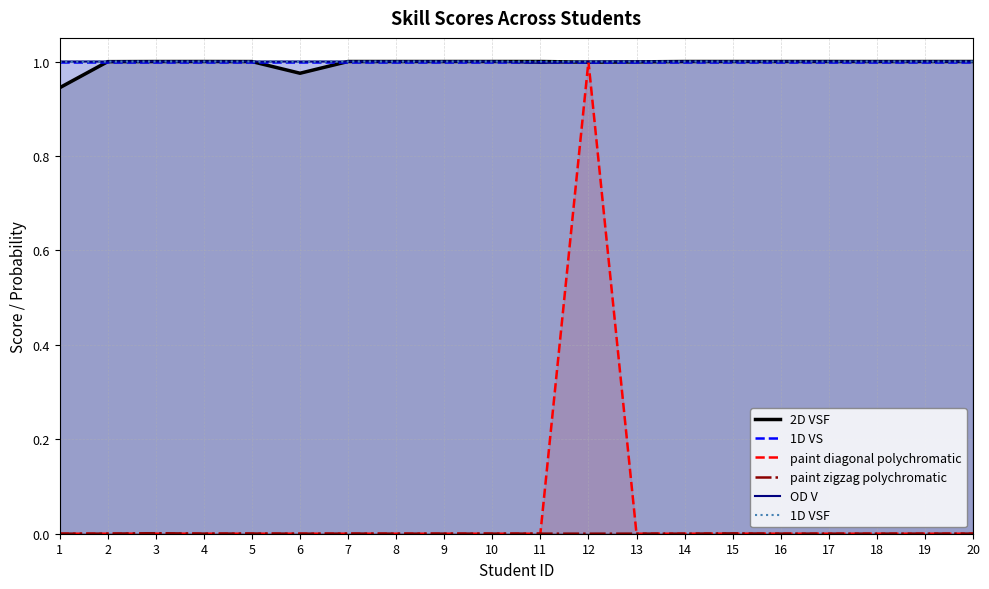

Does the chart display data point markers on the line(s)?

No